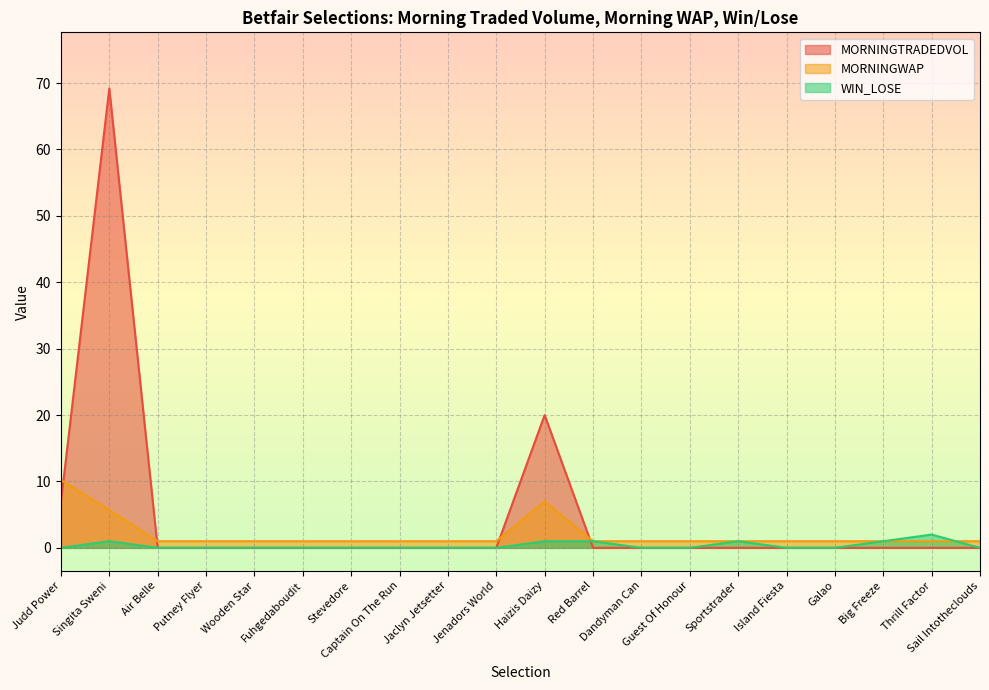

What is the difference between the highest and lowest values at Judd Power?

10.2